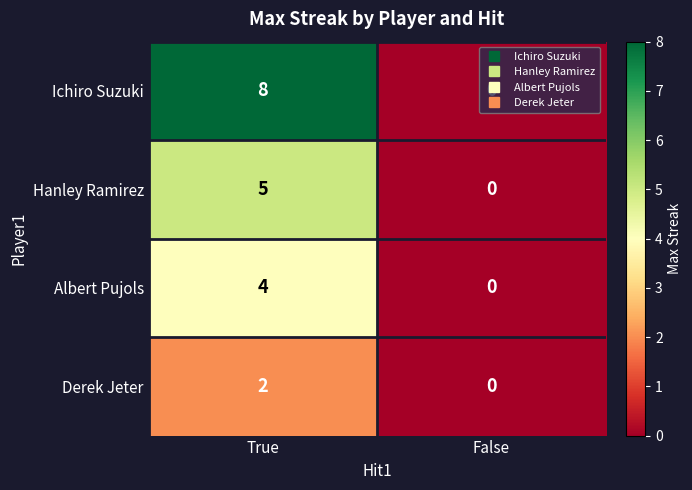

What is the sum of the Ichiro Suzuki values at True and False?

8